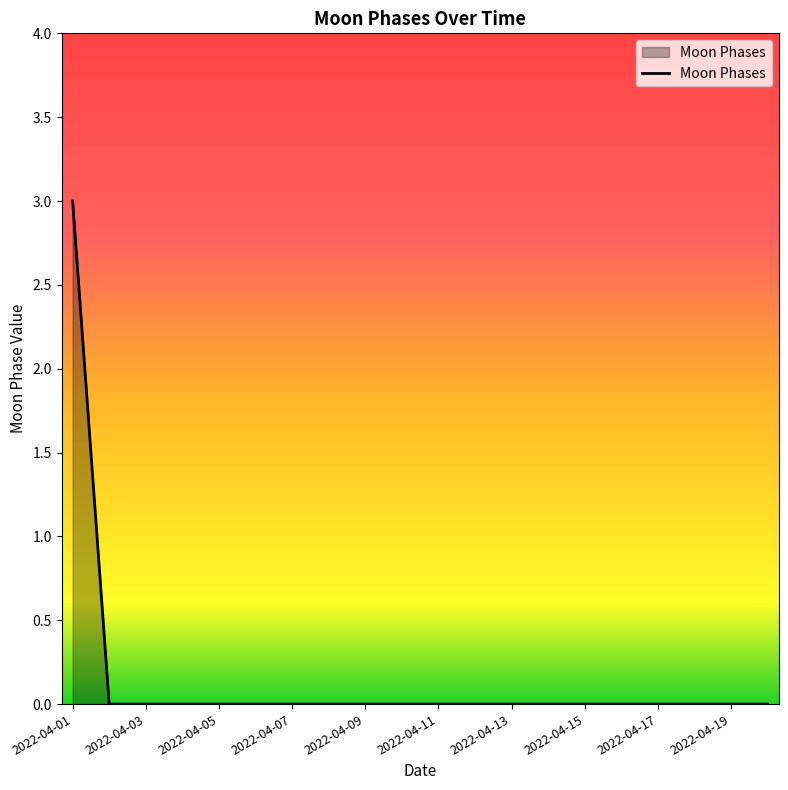

What is the difference between the maximum and minimum values?

3